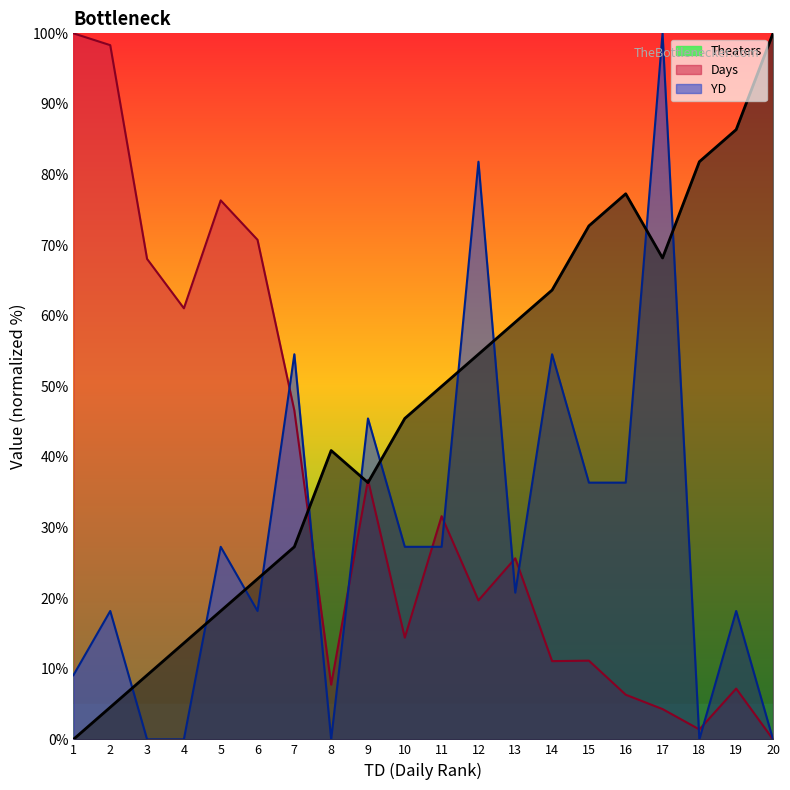

Count the number of categories in the chart.

20